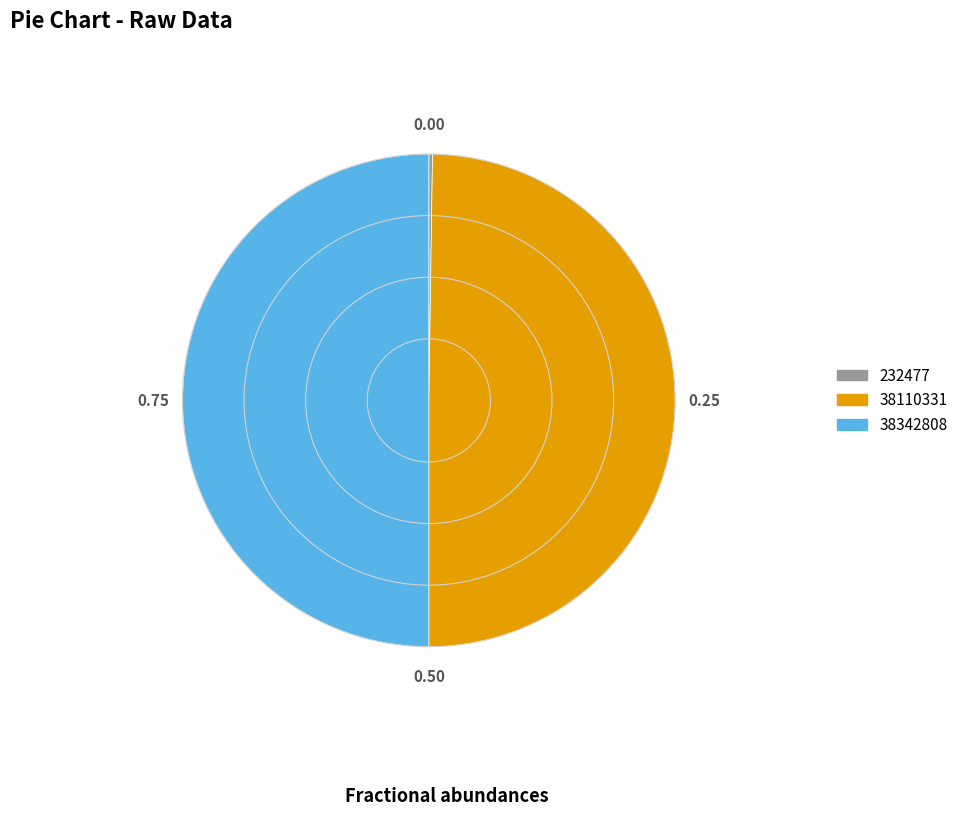

Which slice is the largest?

38342808